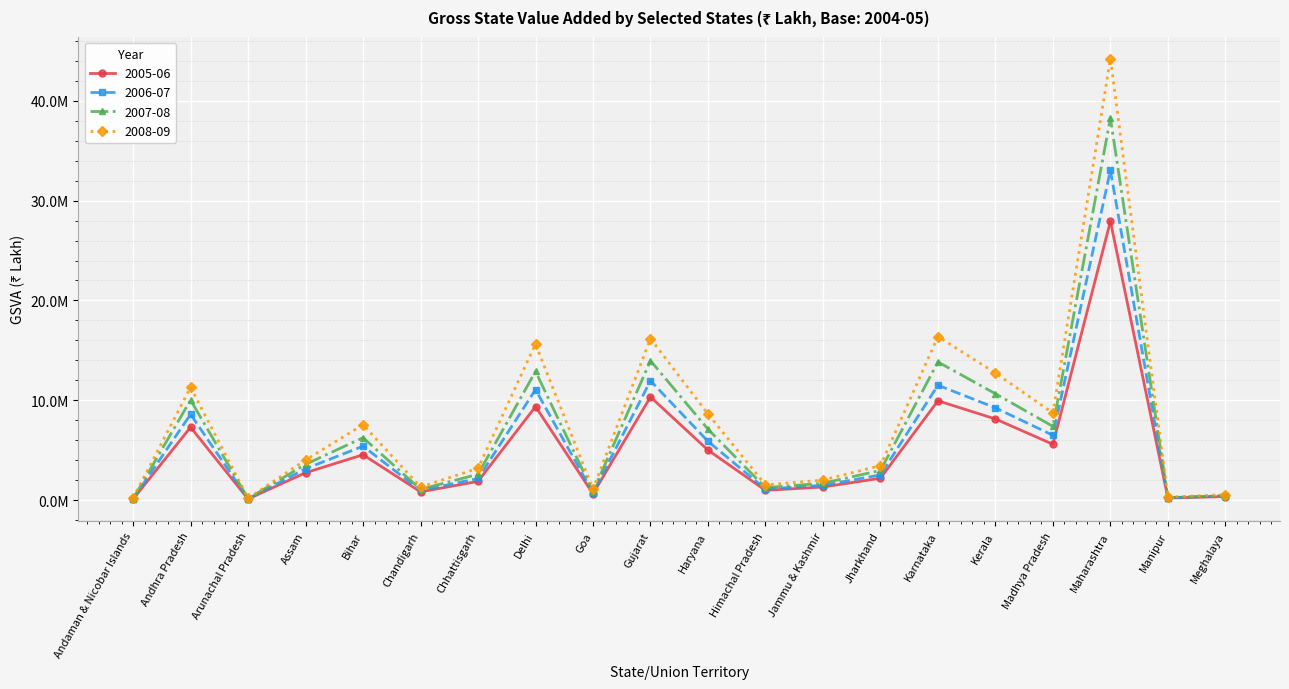

How many categories are shown in the chart?

20